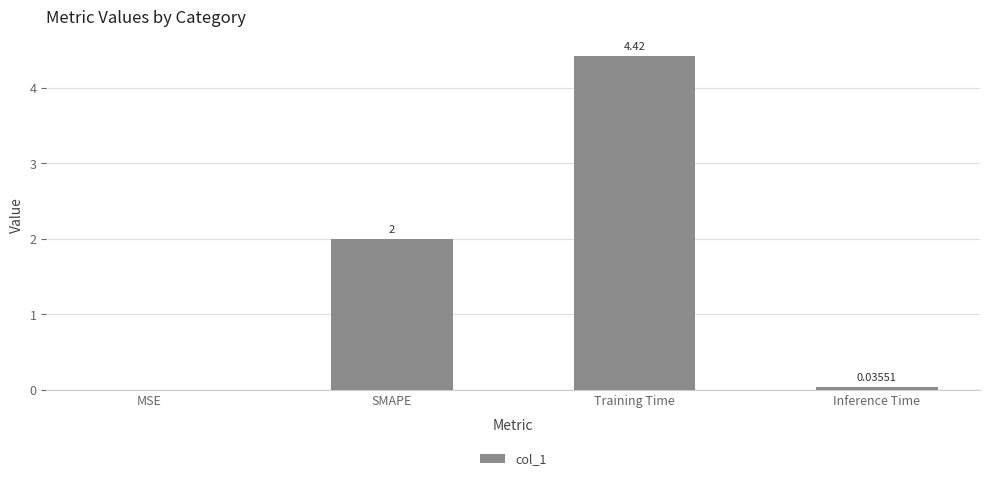

The chart shows a value of 0.0 at Inference Time. True or false?

True